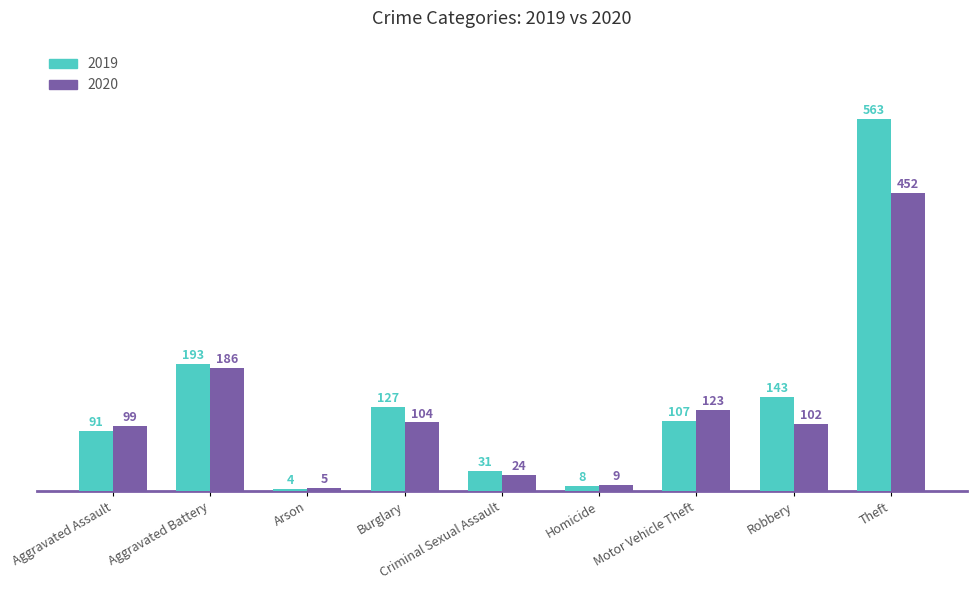

What position from the left is Theft?

9